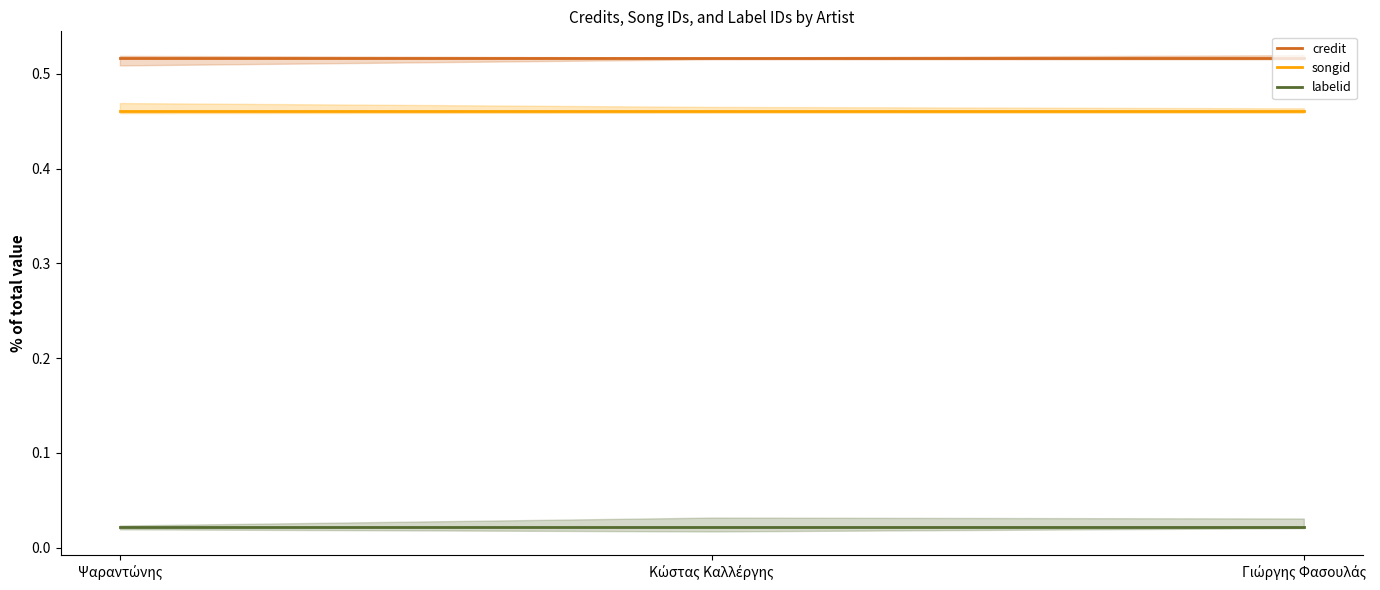

The value of labelid at Κώστας Καλλέργης is 0.0. True or false?

True